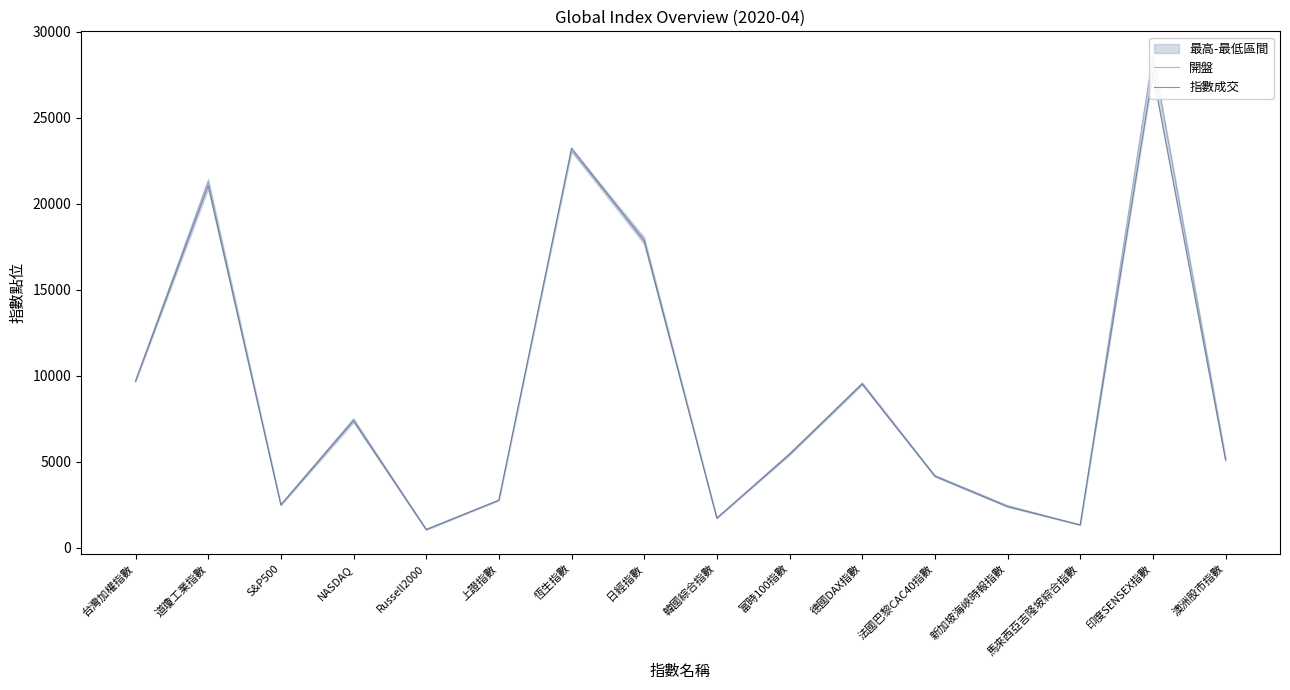

Between 上證指數 and 印度SENSEX指數, which is larger?

印度SENSEX指數